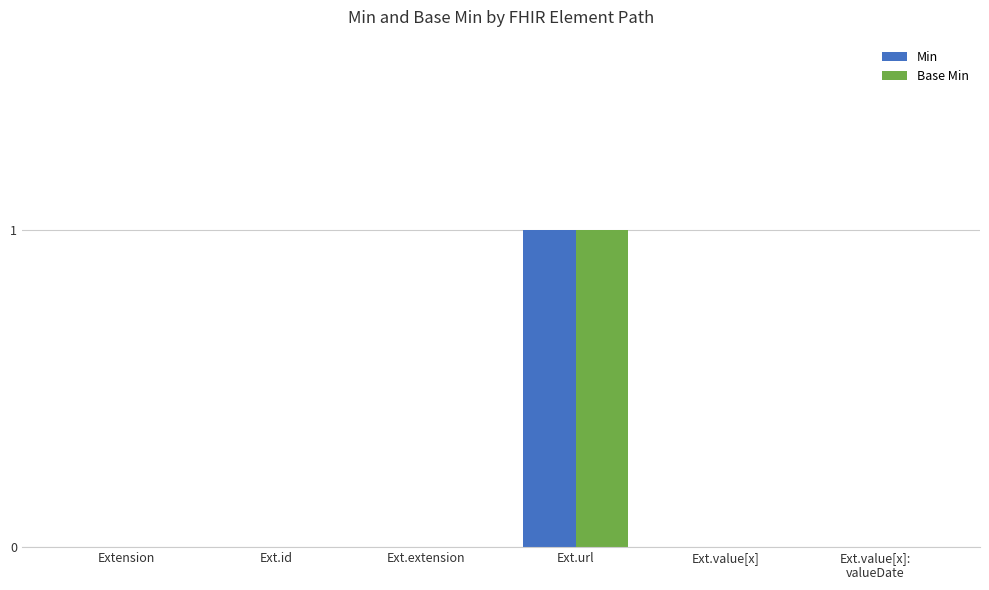

What are all the series names shown in the legend?

Min, Base Min